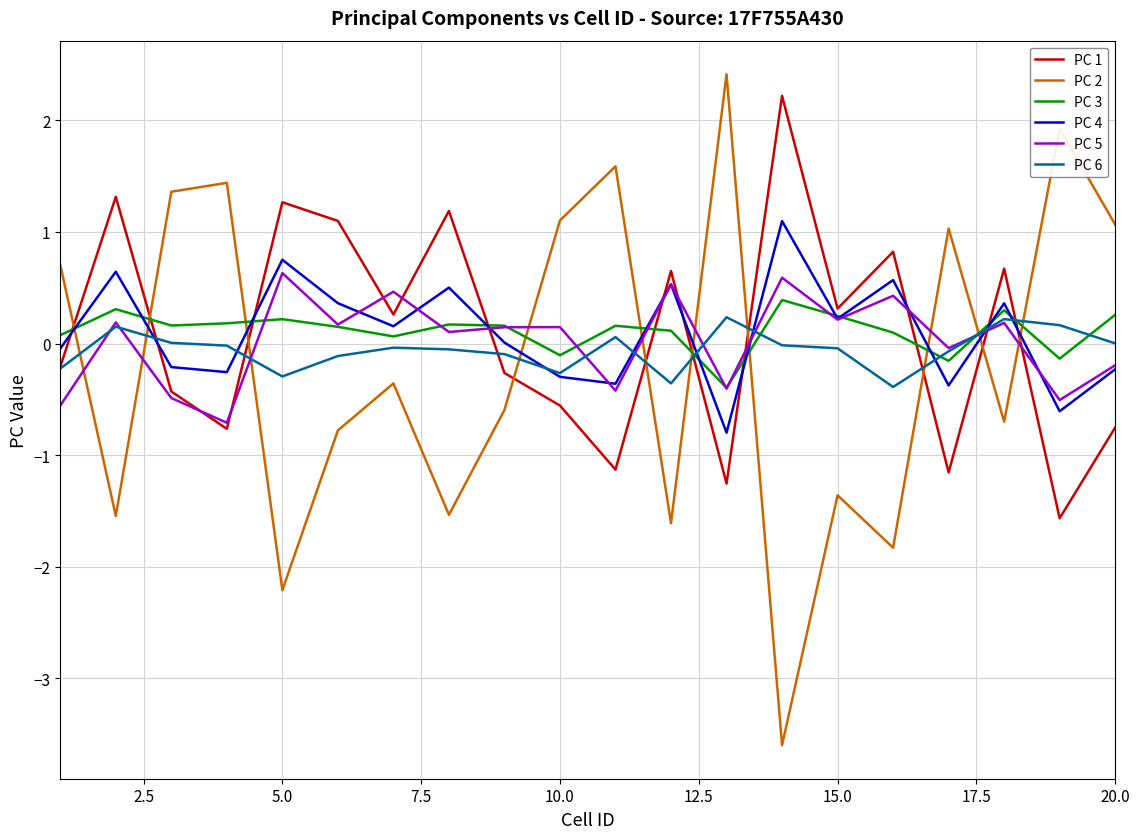

How many times do PC 2 and PC 6 cross each other?

10